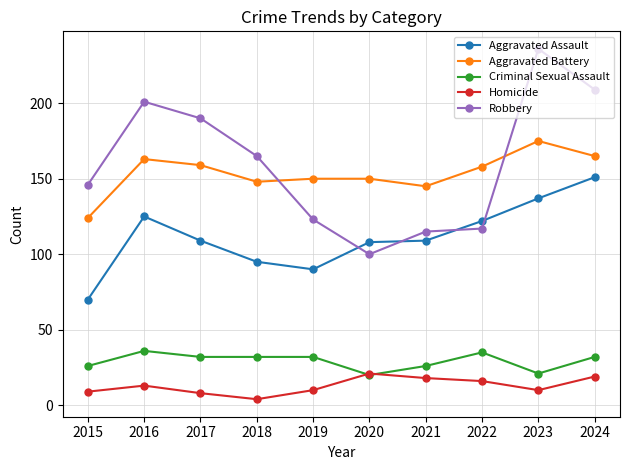

What are all the series names shown in the legend?

Aggravated Assault, Aggravated Battery, Criminal Sexual Assault, Homicide, Robbery